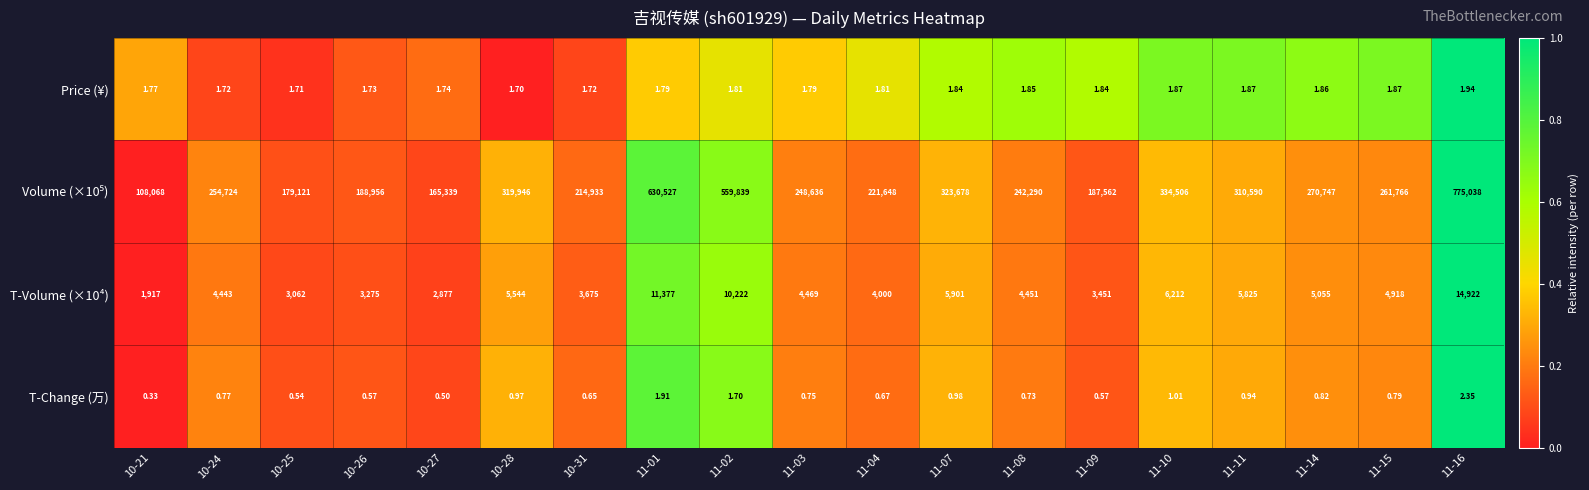

How many data points does each series have?

19